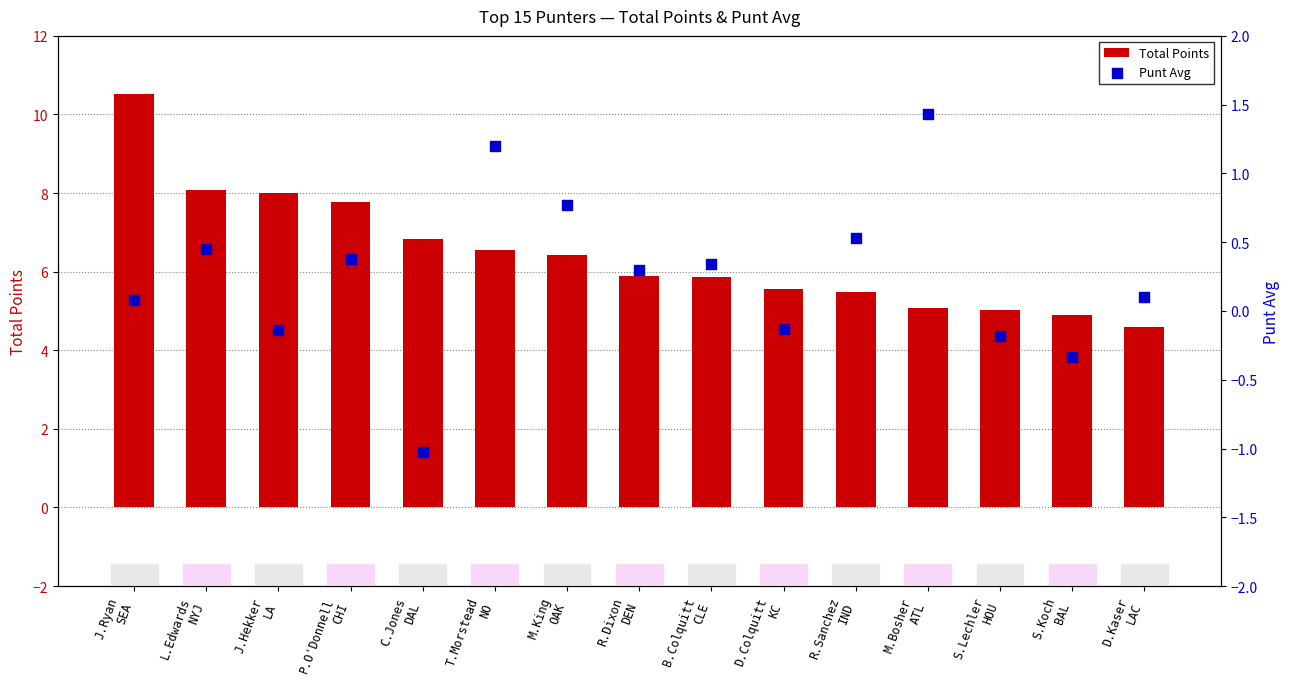

Which series has the largest total across all categories?

Total Points